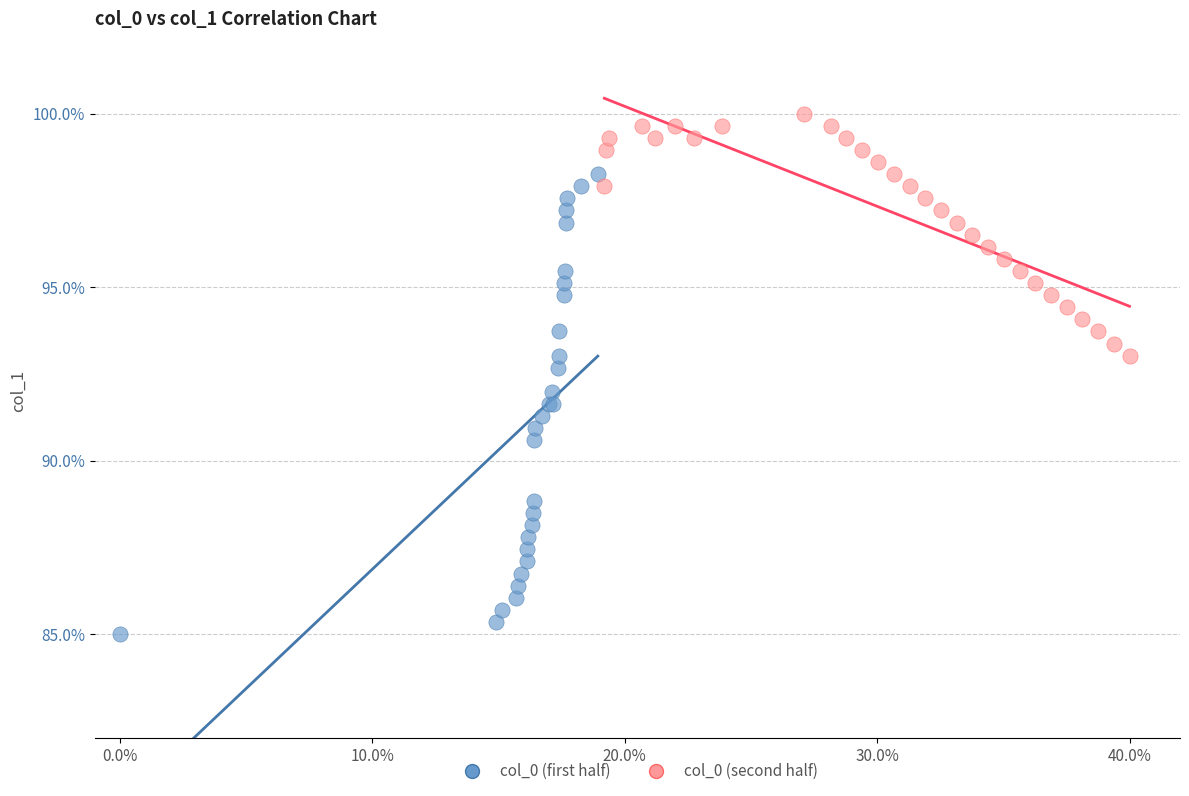

Which series has the largest Y range (max minus min)?

col_0 (first half)